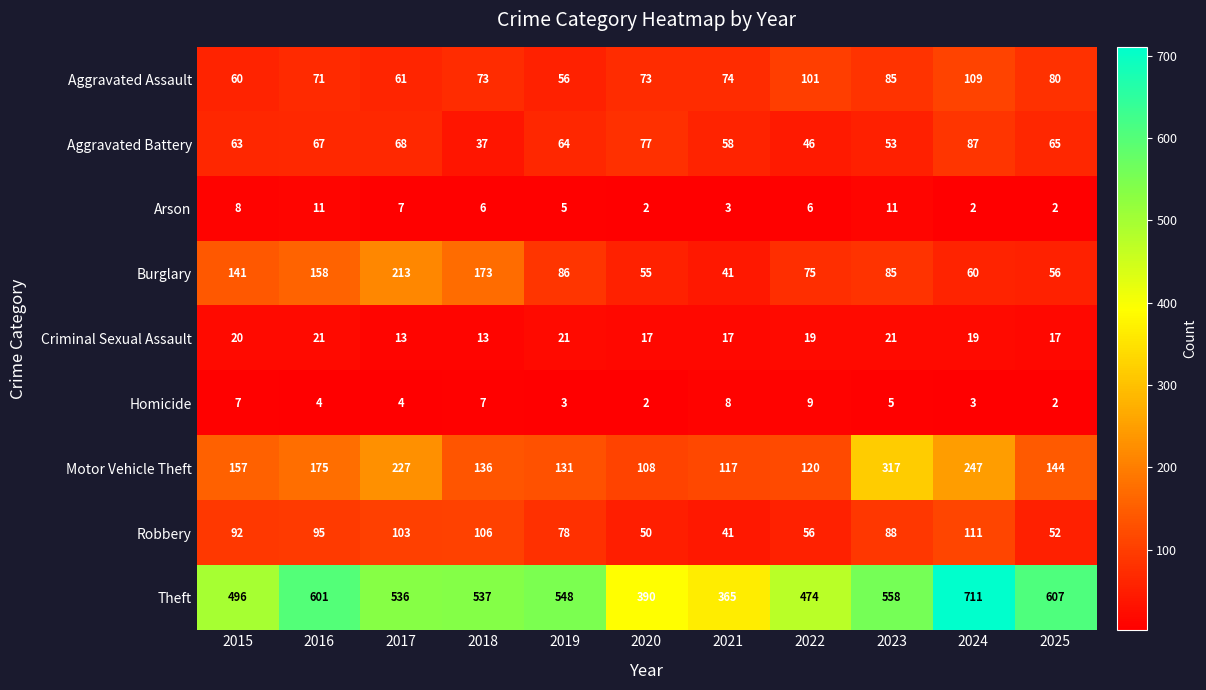

What is the difference between the second highest and second lowest values in the Criminal Sexual Assault series?

8